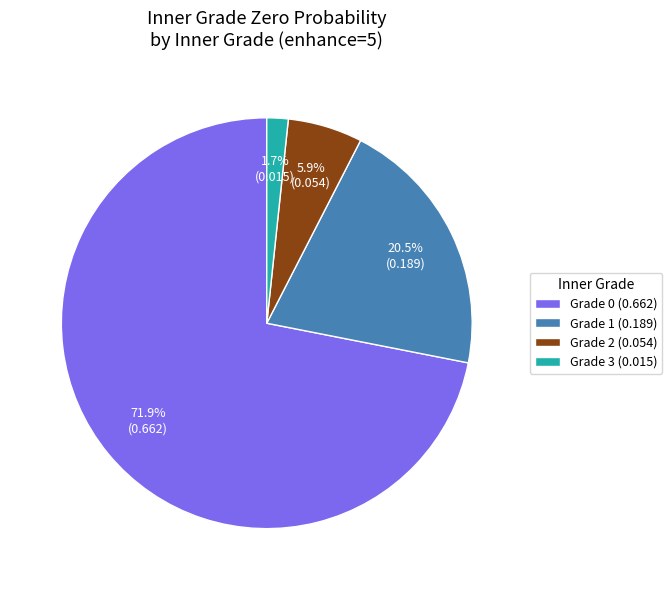

Count the number of slices in the pie.

4